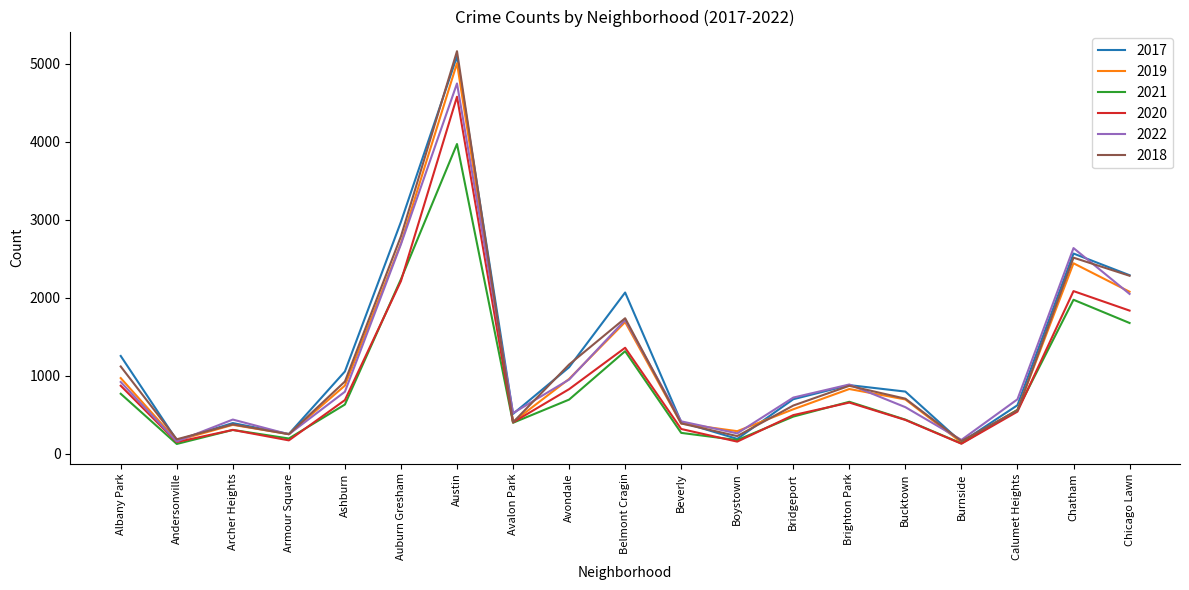

Which series has the largest range (max minus min)?

2018